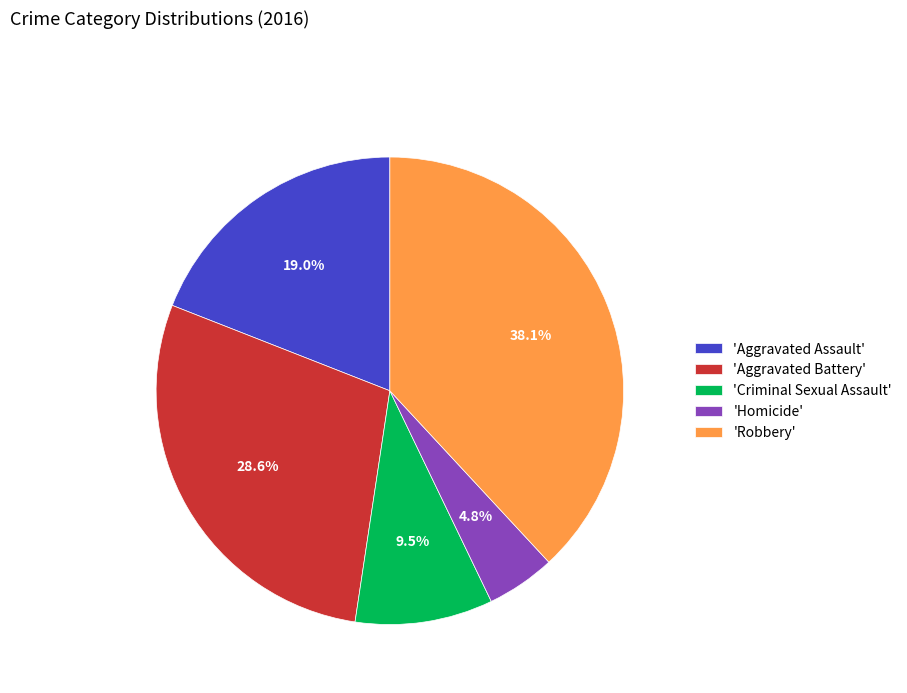

What is the largest slice in the pie chart?

'Robbery'